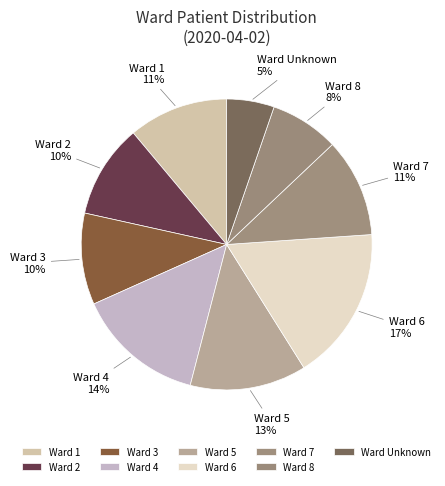

True or false: Ward 7 accounts for 17% of the total.

False